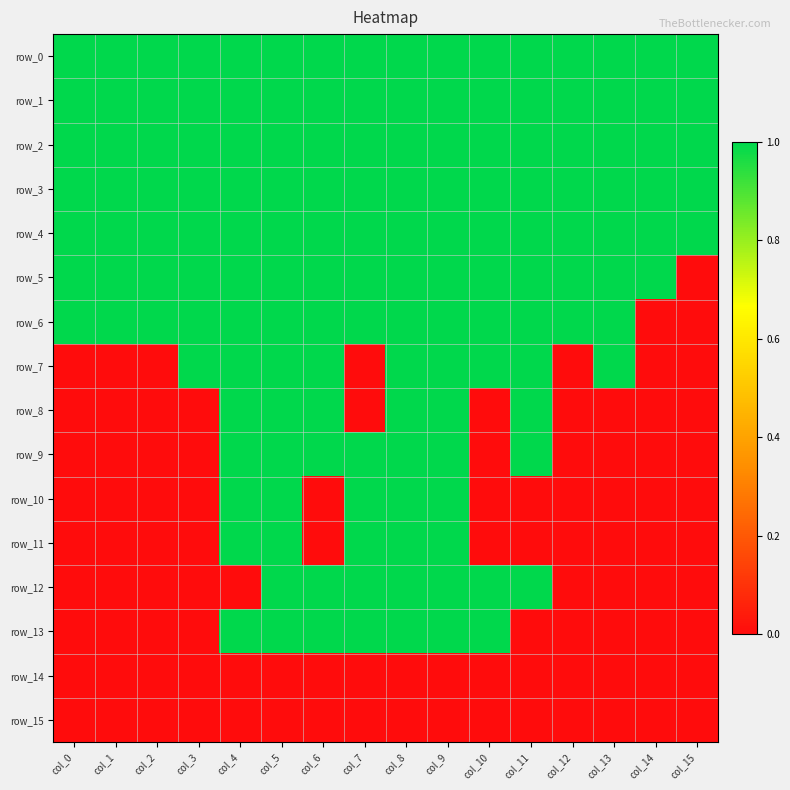

True or false: row_8 has a value of -1 at col_0.

False